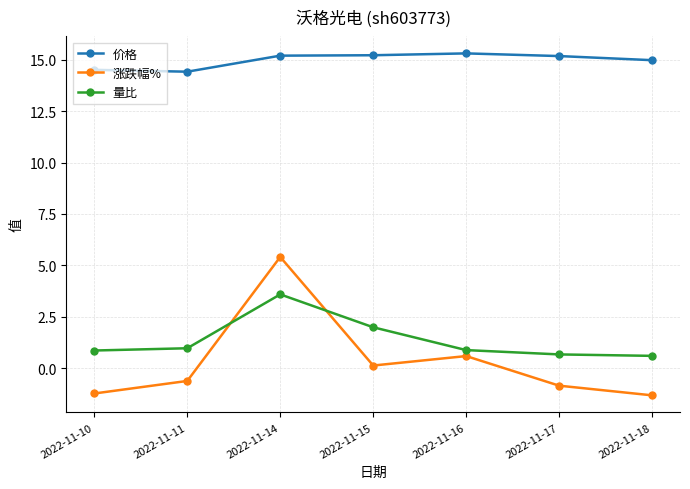

What is the difference between the highest and lowest values at 2022-11-10?

15.7